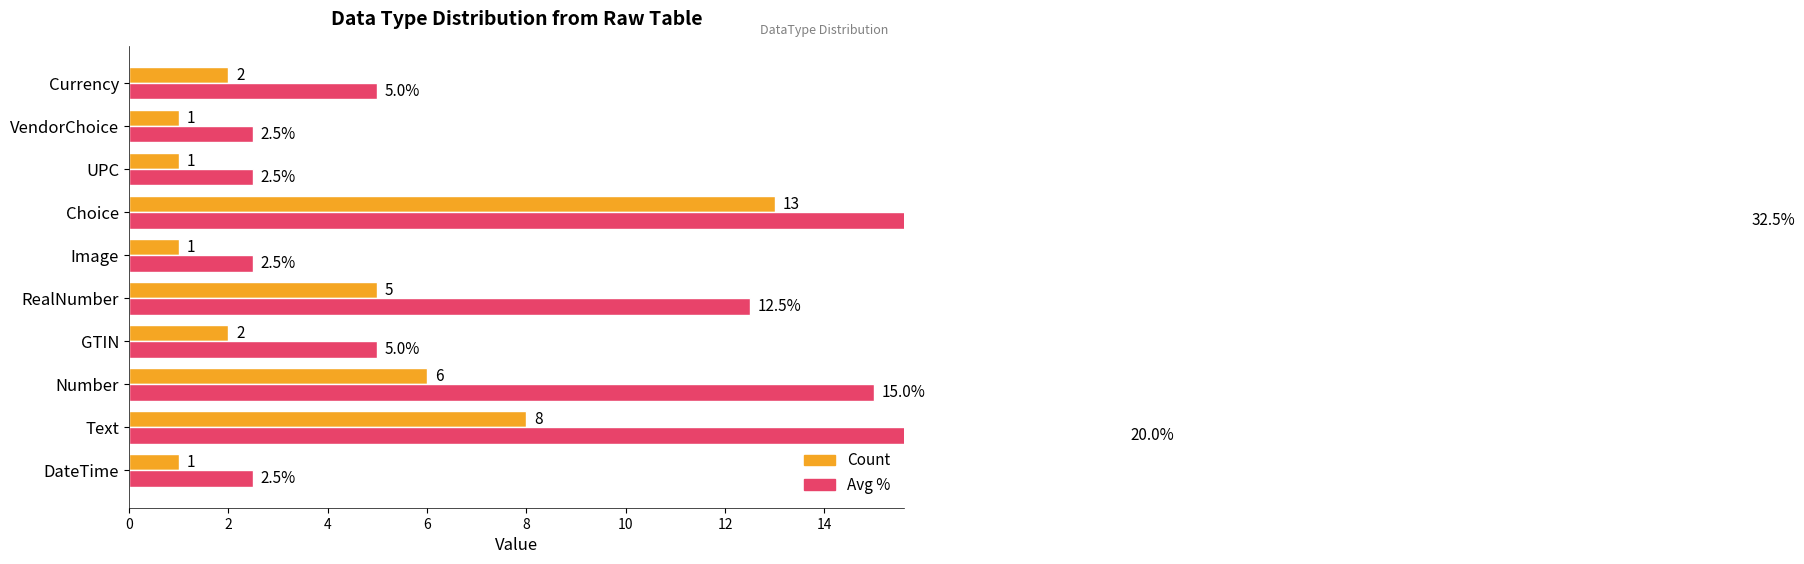

What is the difference between the second highest and second lowest values in the Avg % series?

17.5